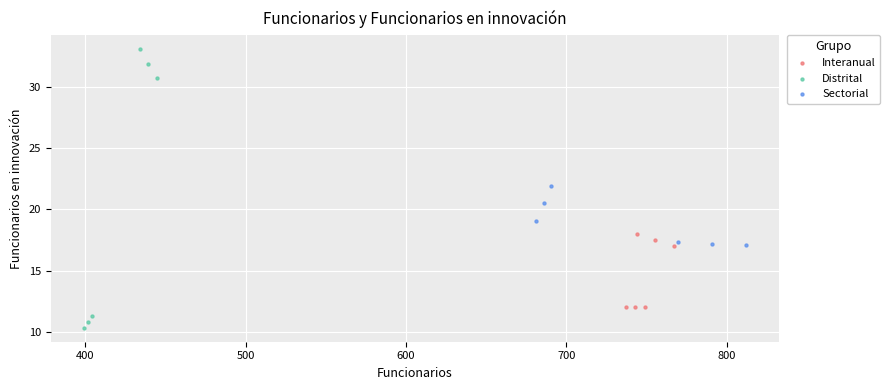

Which series contains the lowest Y value?

Distrital